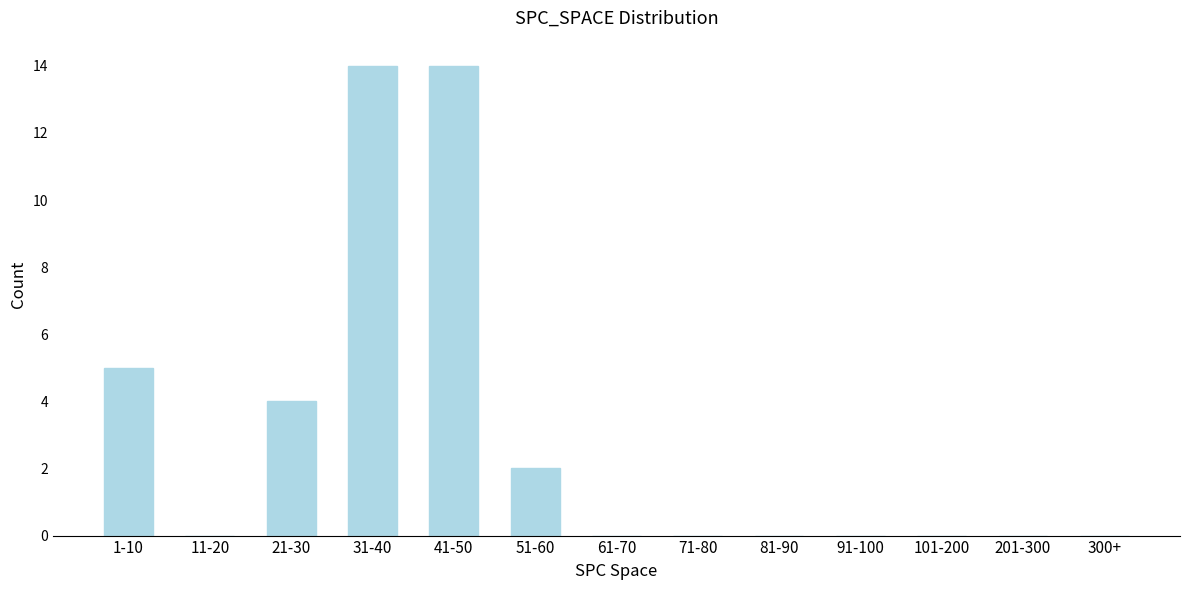

Reading right to left, extract all data points from this chart.

300+=0	201-300=0	101-200=0	91-100=0	81-90=0	71-80=0	61-70=0	51-60=2	41-50=14	31-40=14	21-30=4	11-20=0	1-10=5